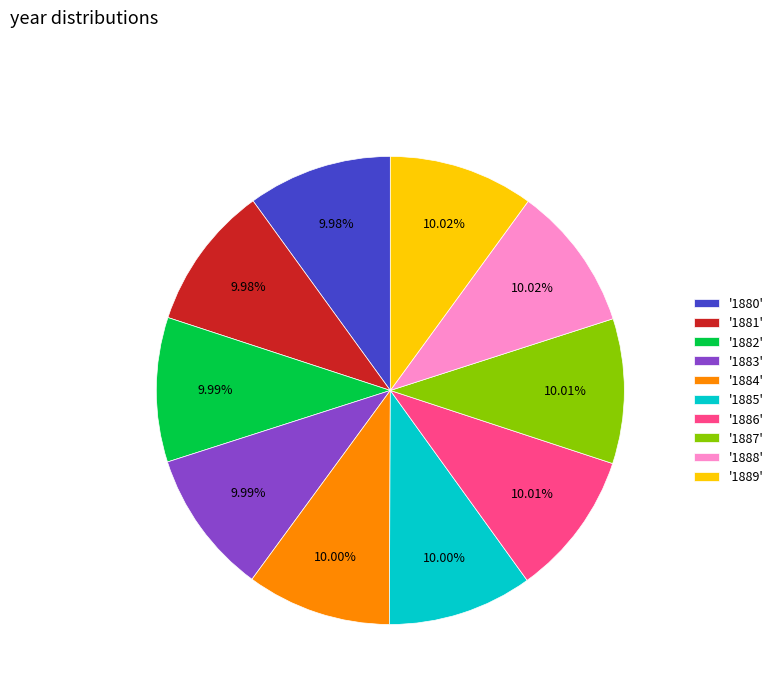

Does '1885' represent more than half of the total?

No